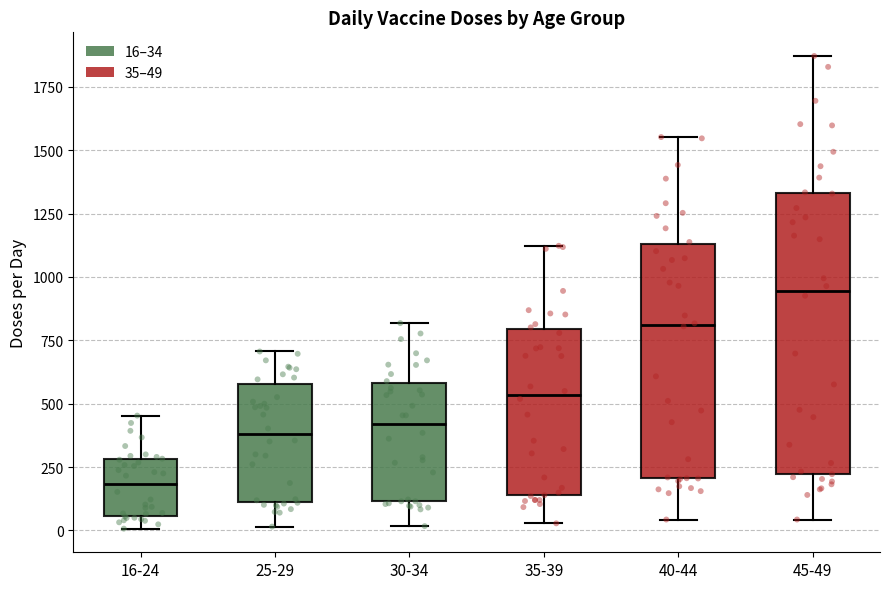

Which box is the tallest, from its lower edge to its upper edge?

45-49